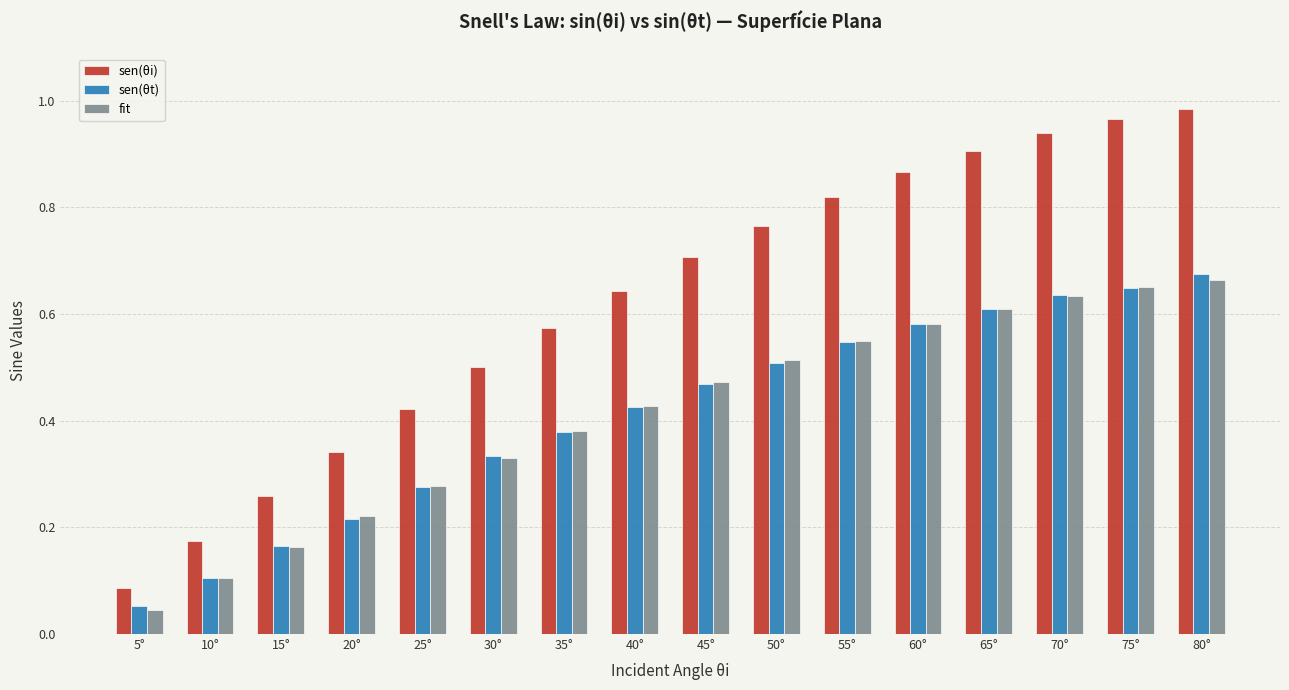

Are the bars grouped side by side (vs. stacked)?

Yes